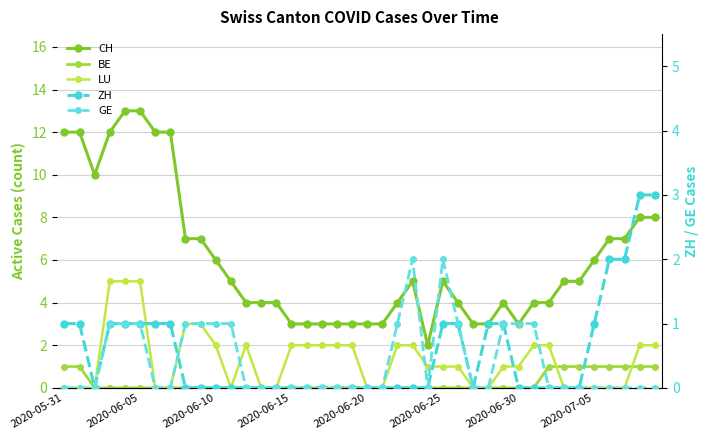

Which series has the largest total across all categories?

CH